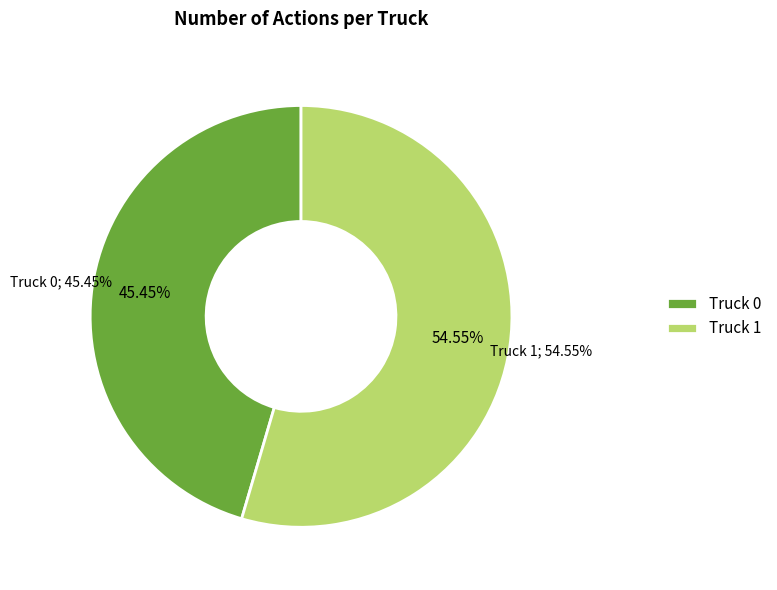

Which slice represents more than half of the pie?

Truck 1